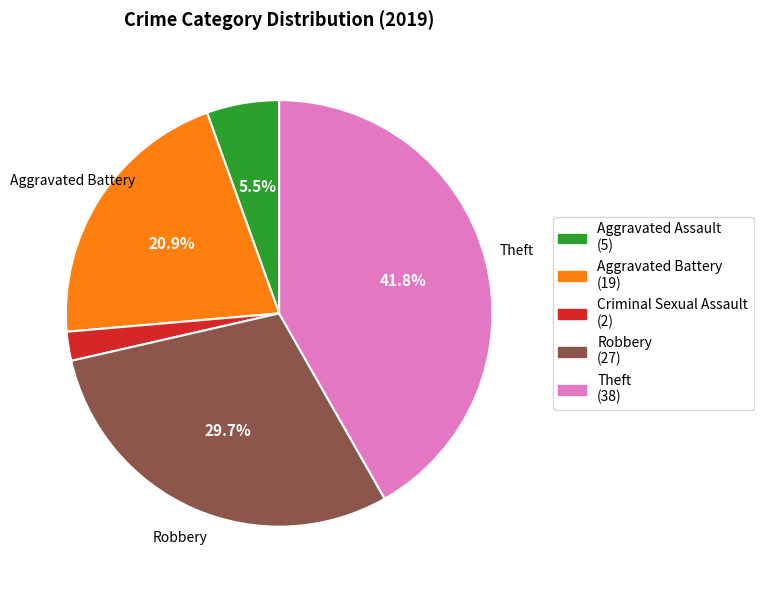

Is there a majority slice in this chart?

No